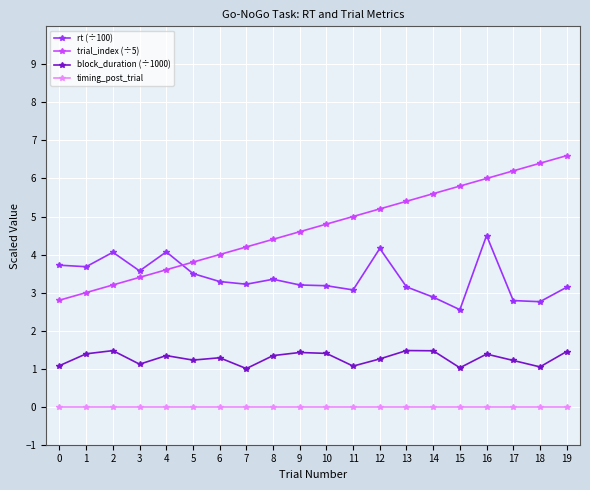

Is it true that block_duration (÷1000) equals 0.6 at 18?

False